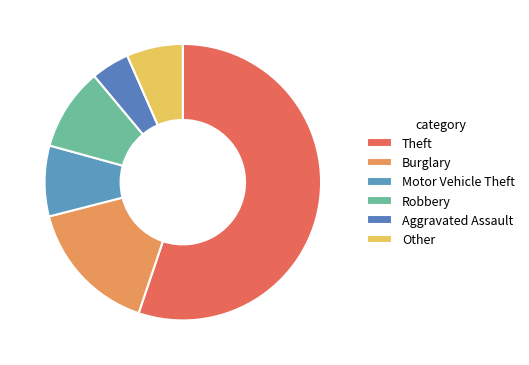

How many segments does this pie chart have?

6